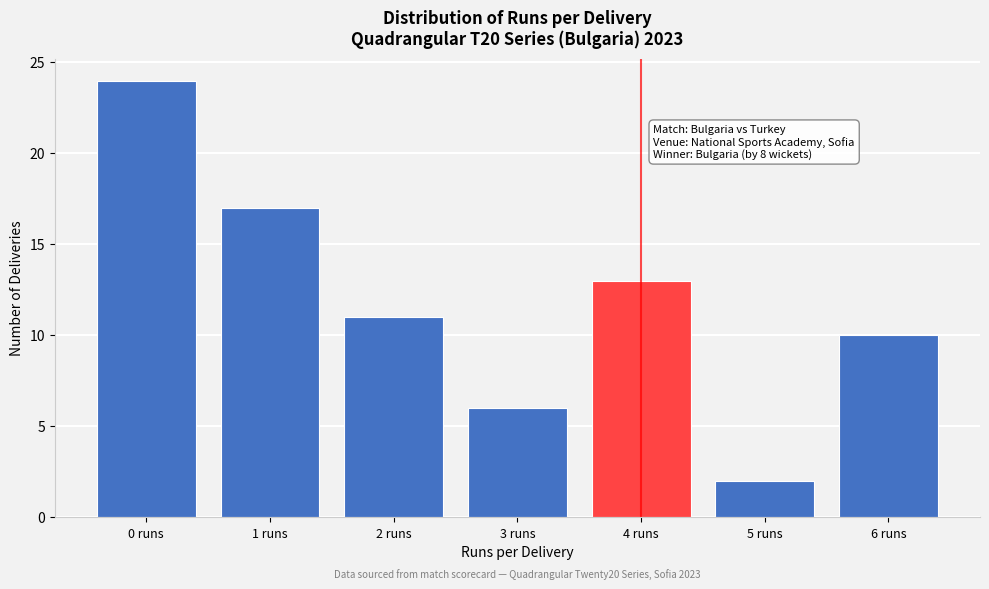

Reading left to right, list all the values displayed in this chart.

0 runs=24	1 runs=17	2 runs=11	3 runs=6	4 runs=13	5 runs=2	6 runs=10